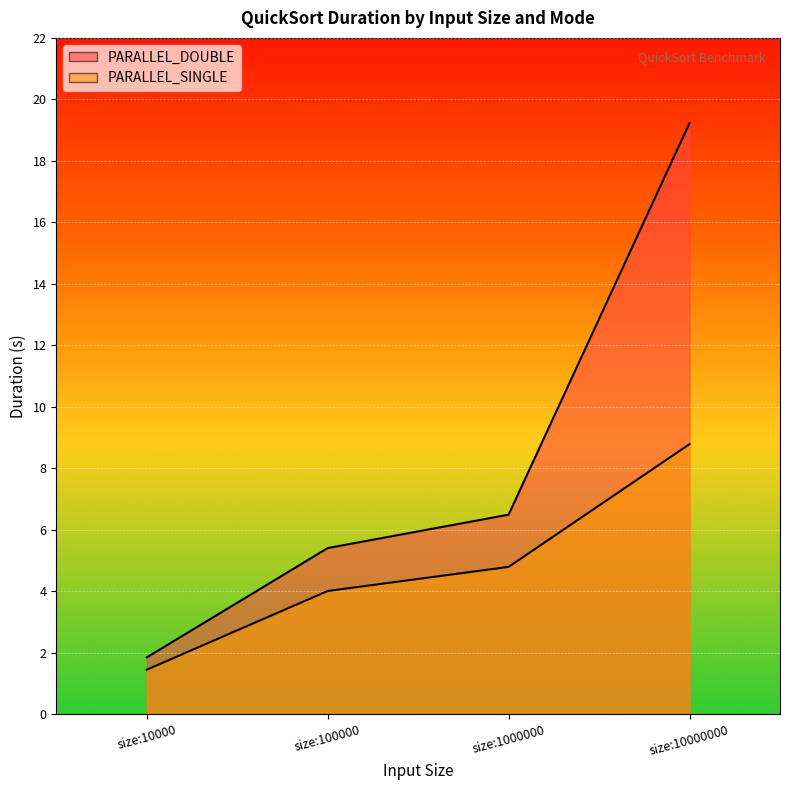

What is the difference between the PARALLEL_DOUBLE values at size:1000000 and size:10000000?

12.7